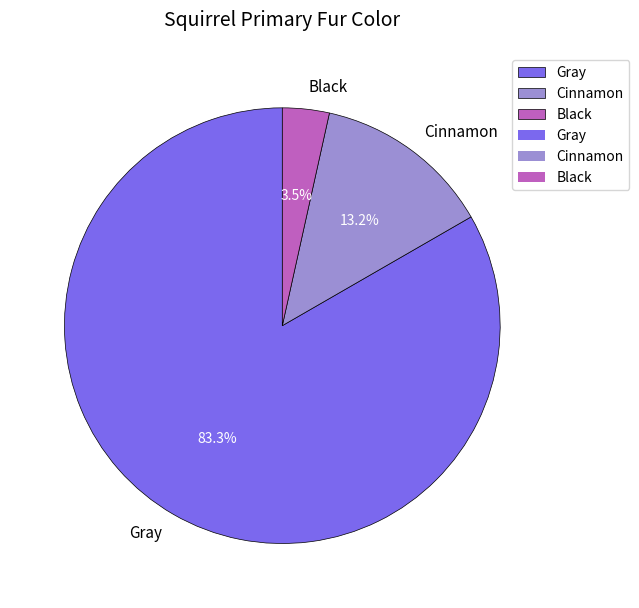

Which slice is the largest?

Gray